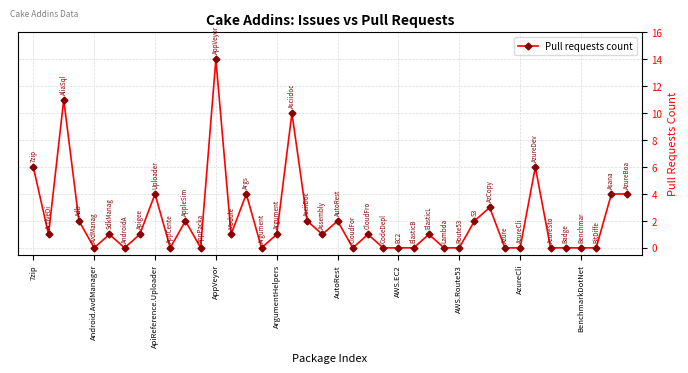

What is the greatest value displayed?

14